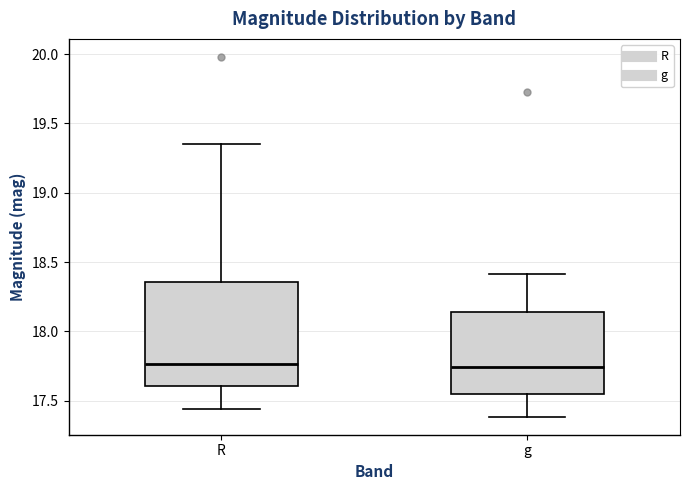

Comparing the boxes themselves (not the whiskers), which one is the tallest?

R